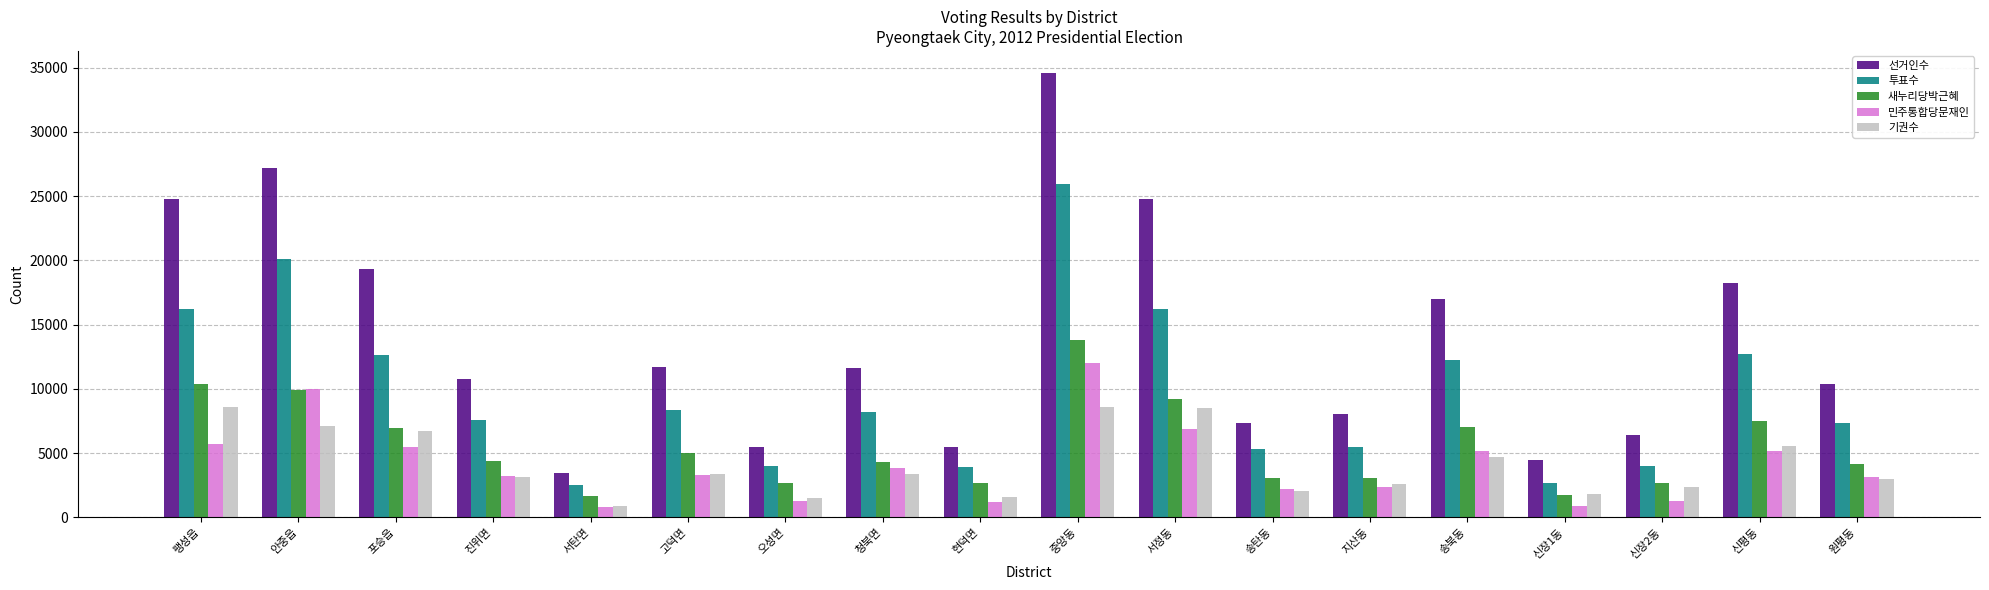

What is the spread (max minus min) of values at 안중읍?

20090